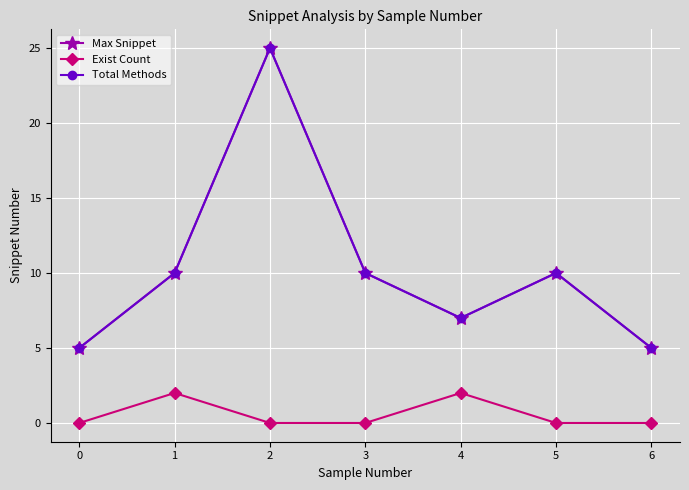

Does the chart have visible grid lines?

Yes